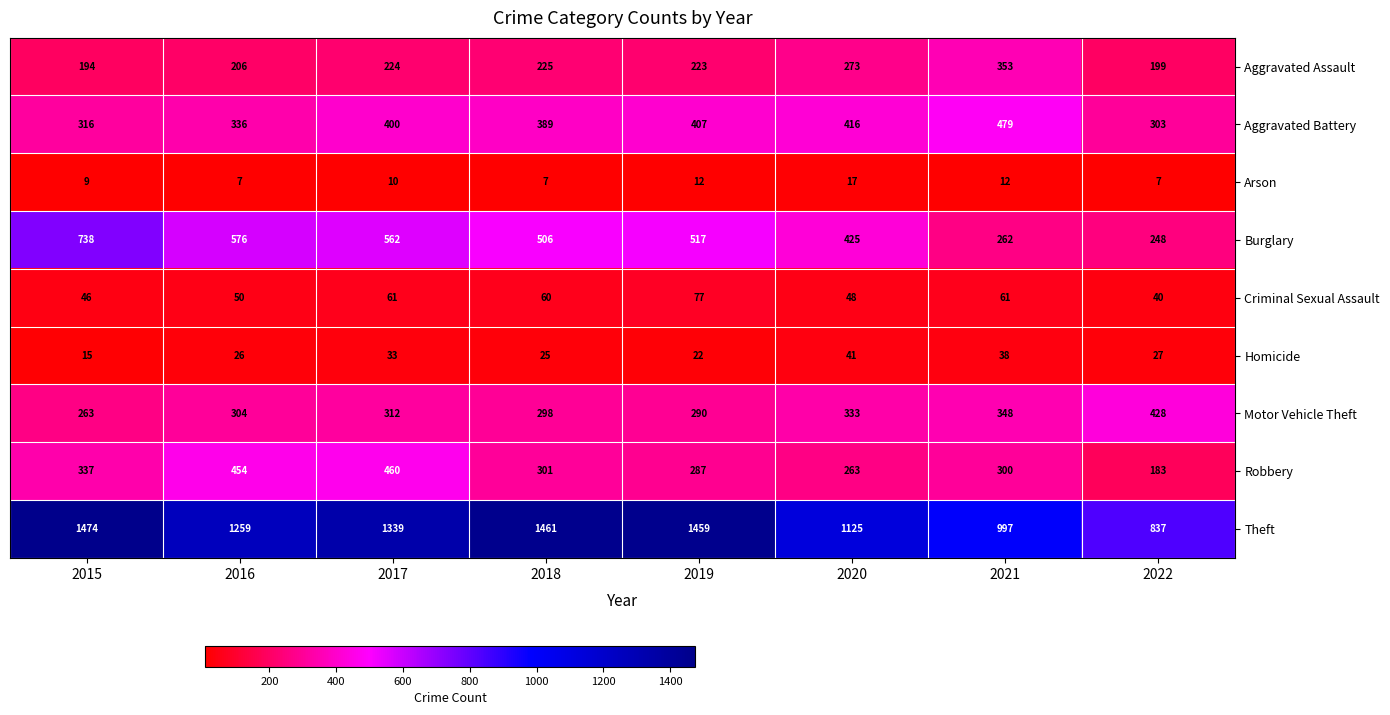

What is the maximum value for Theft?

1474